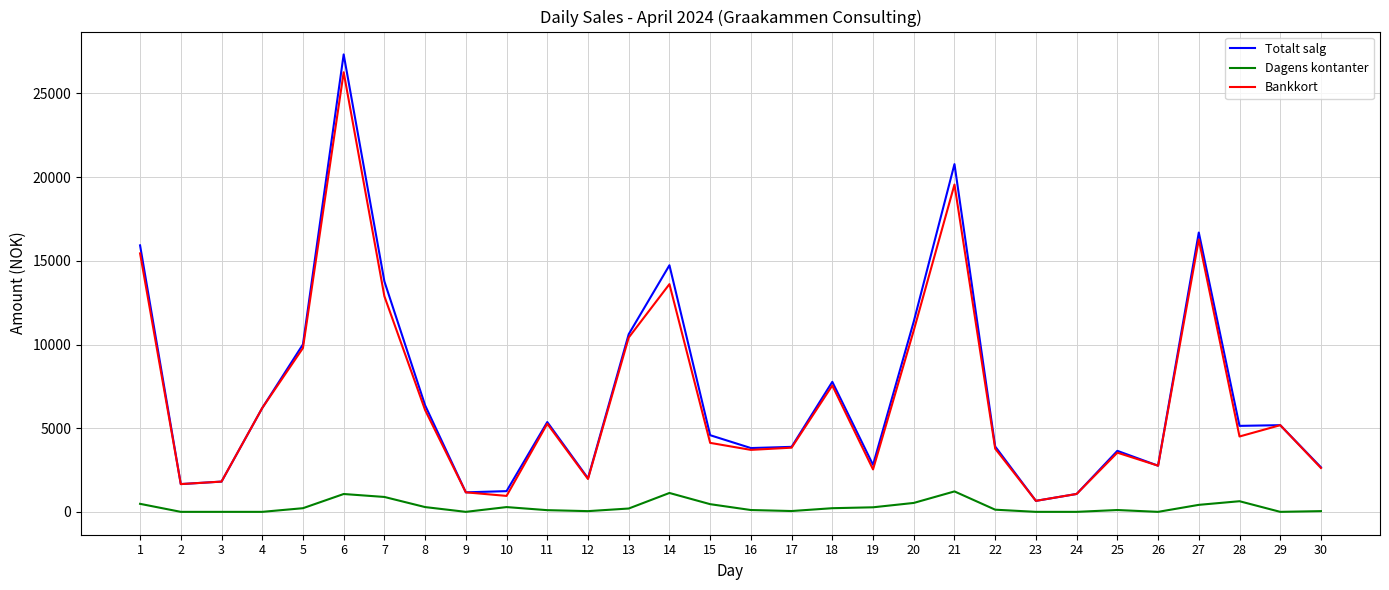

Between 6 and 18, which series saw the biggest shift?

Totalt salg